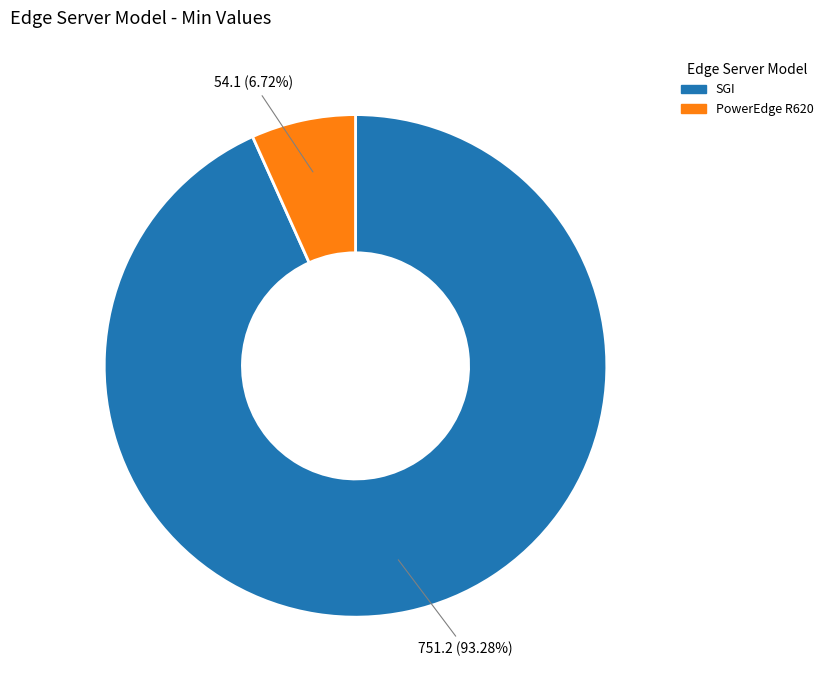

What percentage is the PowerEdge R620 slice, to the nearest percent?

7%